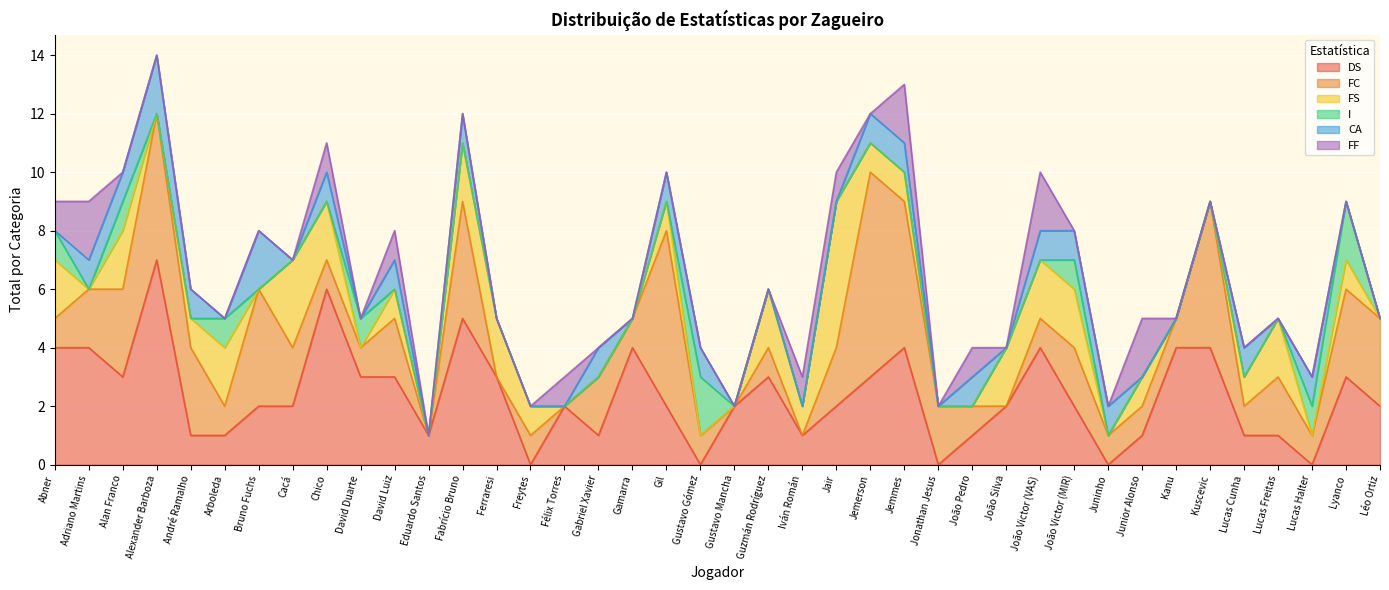

How many data points in FS are less than 1?

17